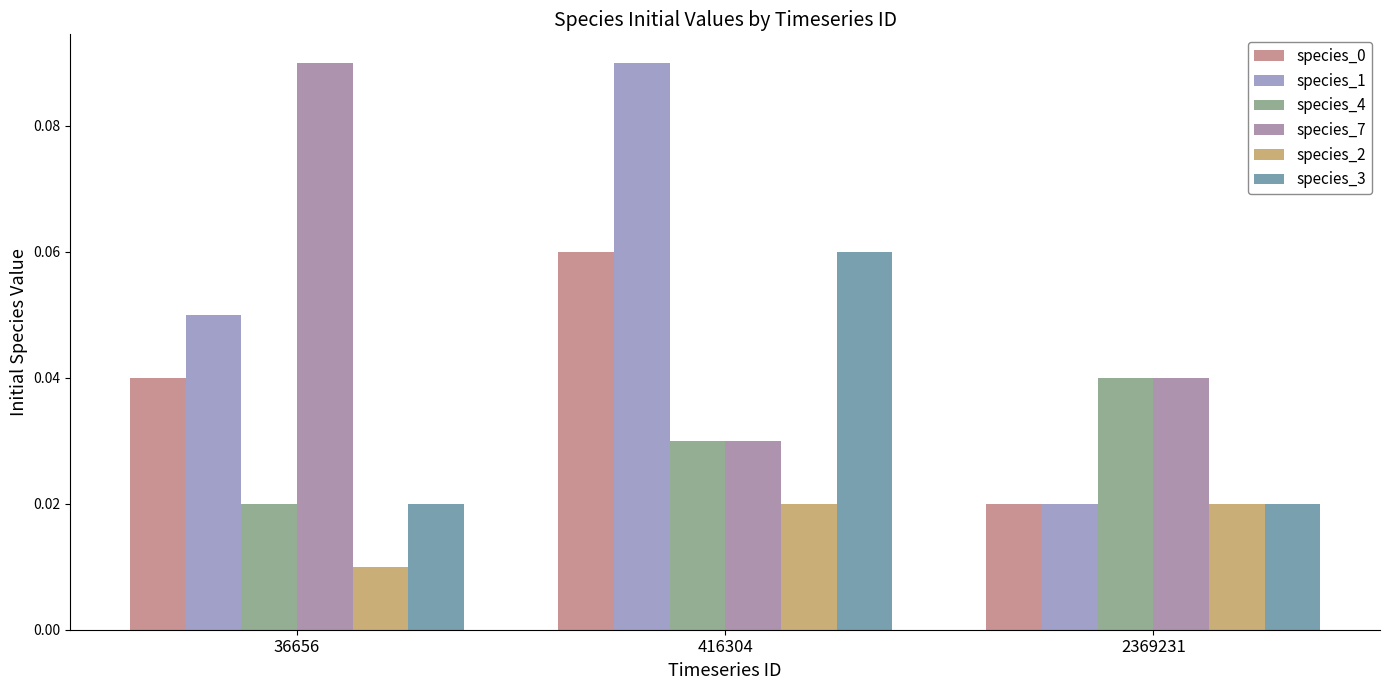

Where is species_1 nearest to the value 0?

2369231